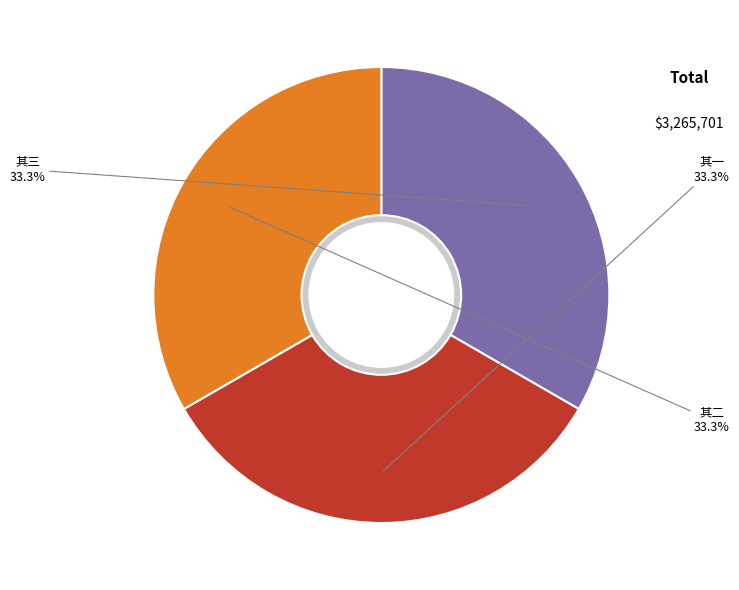

Is it true that 诗送碧崖甘叔怀游庐阜兼简白鹿山长吴兄唐卿及诸耆旧三首 其一 is 33% of the pie?

True